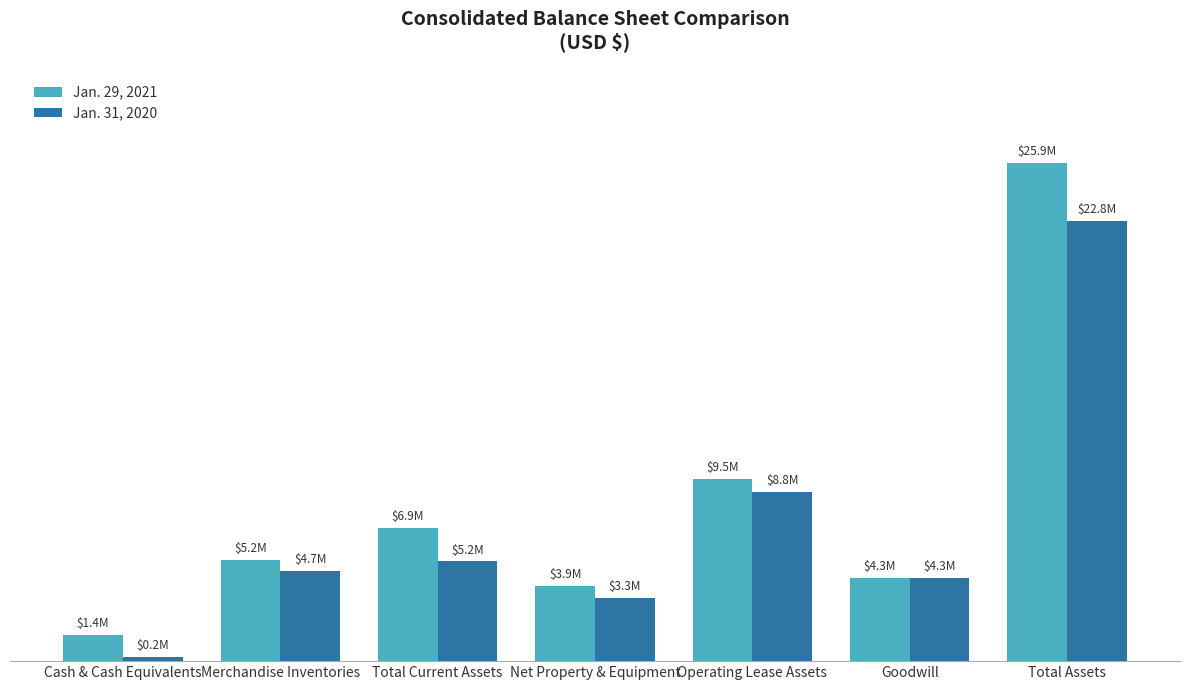

Reading left to right, what are all the values shown in this chart?

Jan. 29, 2021: Cash & Cash Equivalents=1376577	Merchandise Inventories=5247477	Total Current Assets=6914219	Net Property & Equipment=3899997	Operating Lease Assets=9473330	Goodwill=4338589	Total Assets=25862624
Jan. 31, 2020: Cash & Cash Equivalents=240320	Merchandise Inventories=4676848	Total Current Assets=5177868	Net Property & Equipment=3278359	Operating Lease Assets=8796183	Goodwill=4338589	Total Assets=22825084